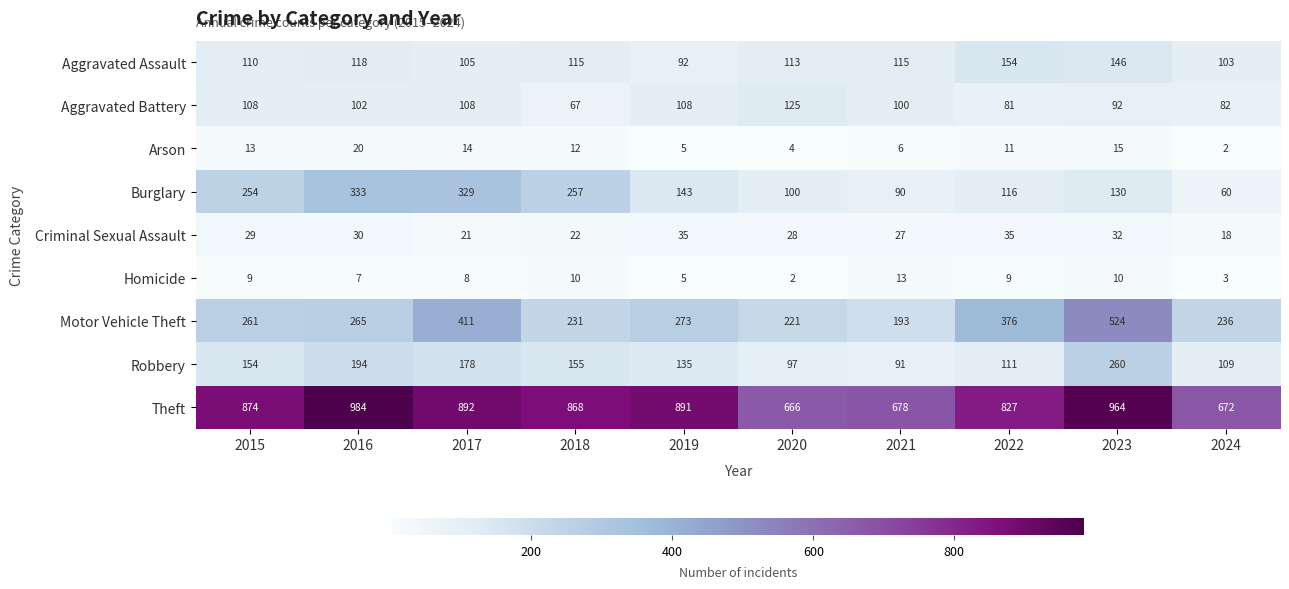

How many categories are shown in the chart?

10